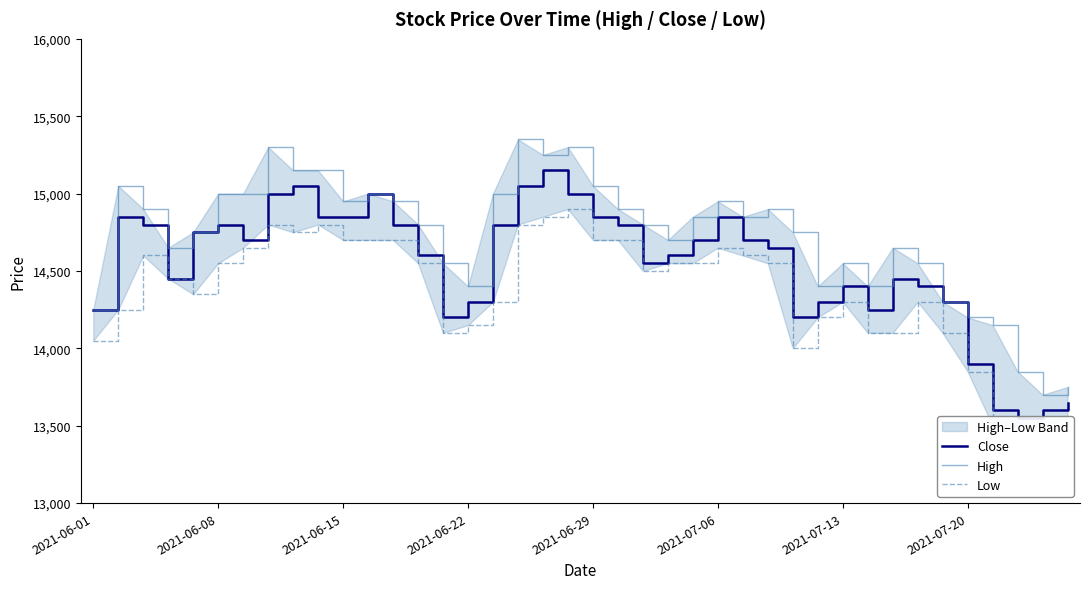

True or false: High and Low intersect in this chart.

False